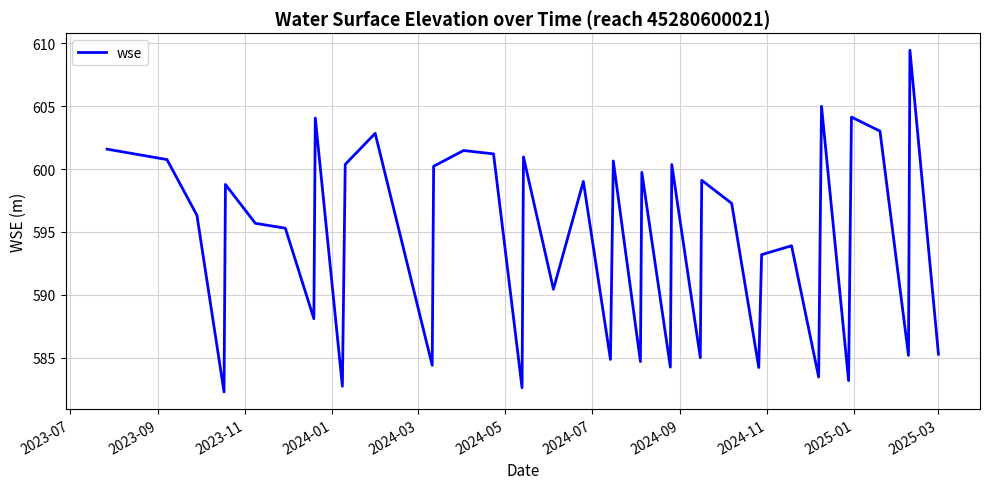

What is the difference between the maximum and minimum values?

27.2